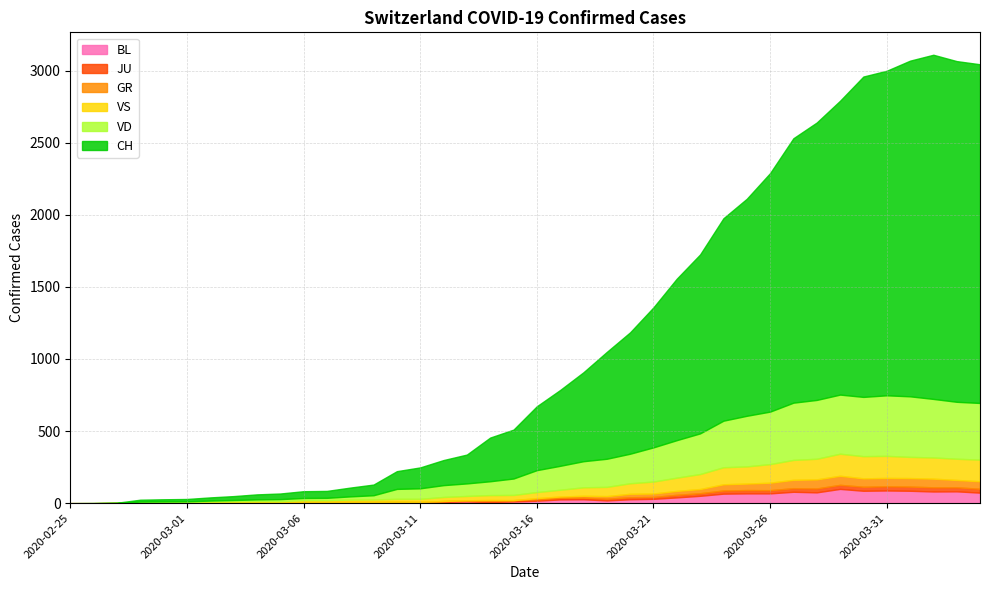

The VS series shows 73 at 2020-03-20. True or false?

True